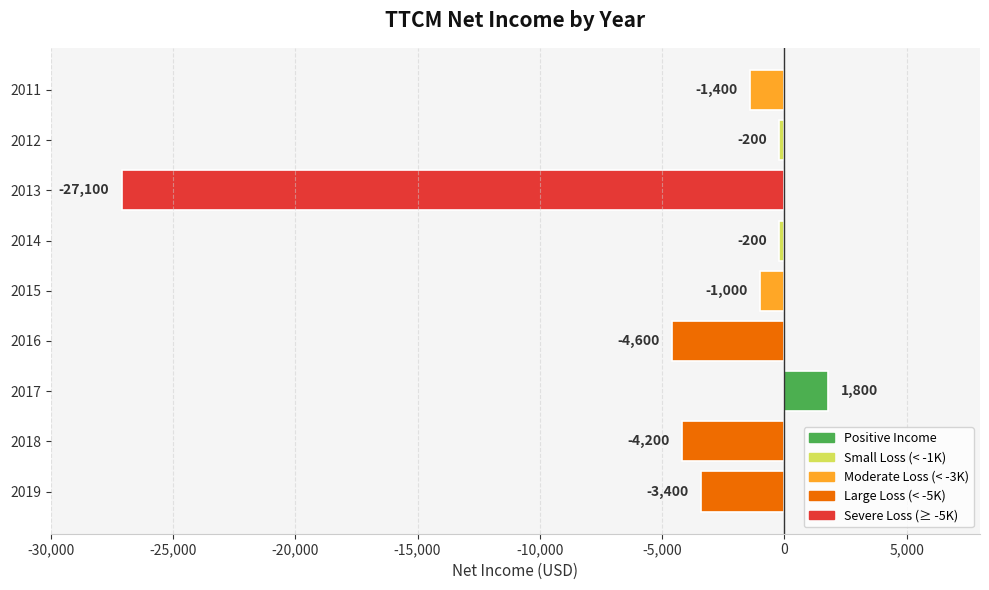

What is the difference between the maximum and minimum values?

28900